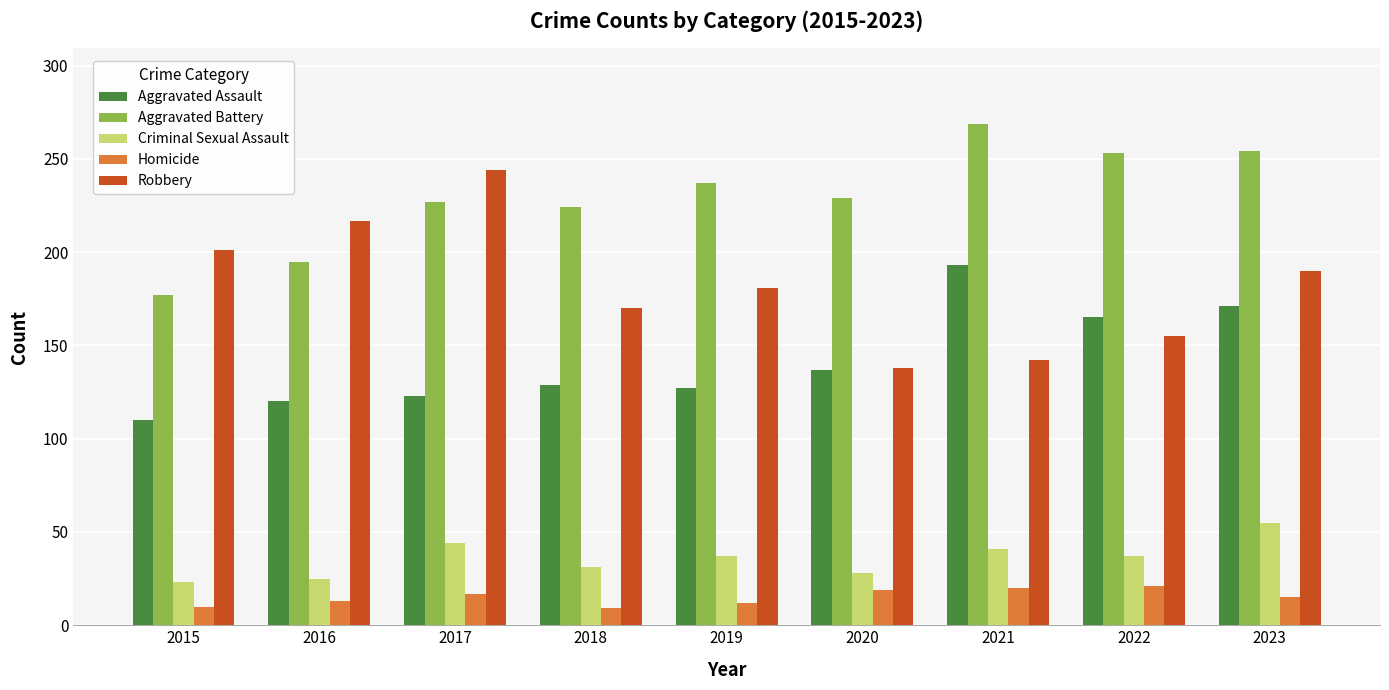

At which category is the sum across all series the highest?

2023